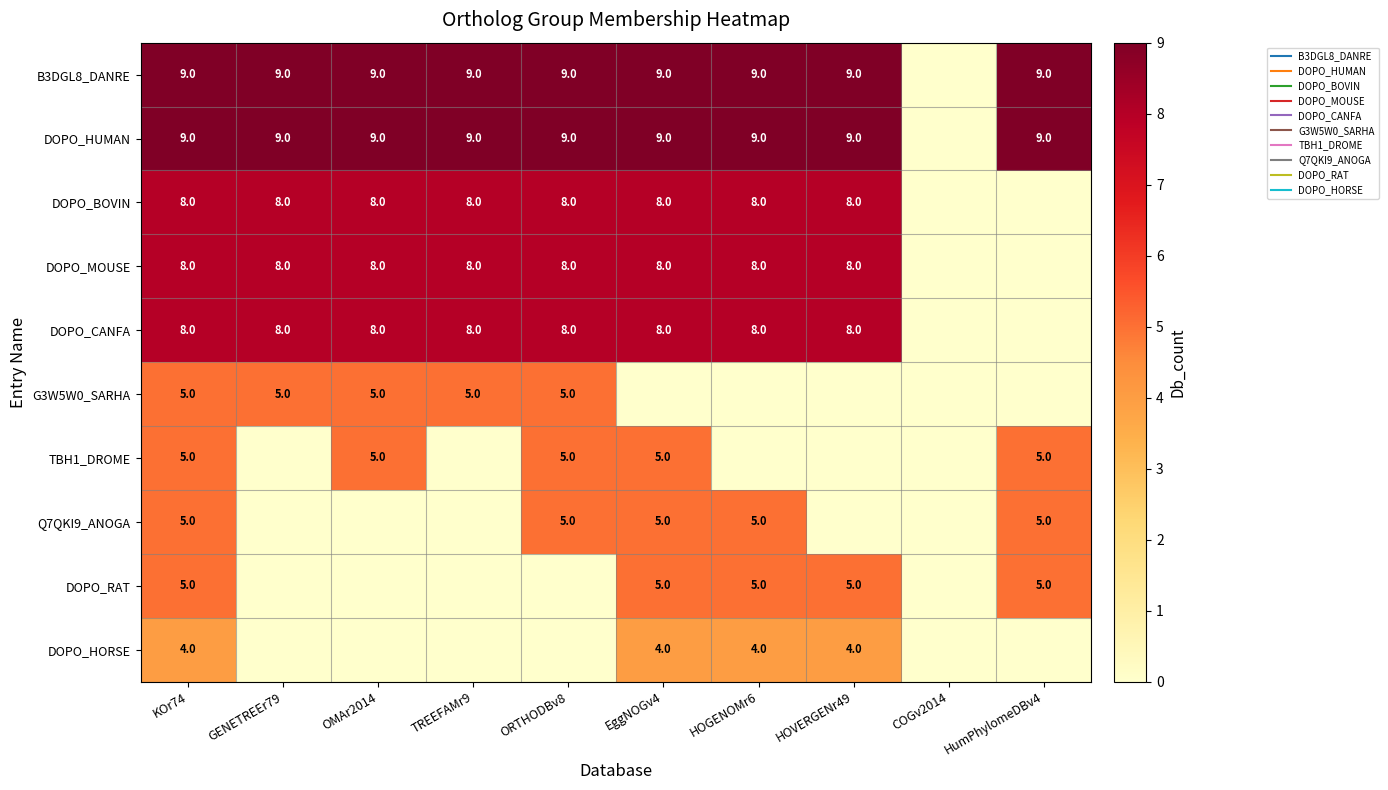

At which category is the sum across all series the highest?

KOr74